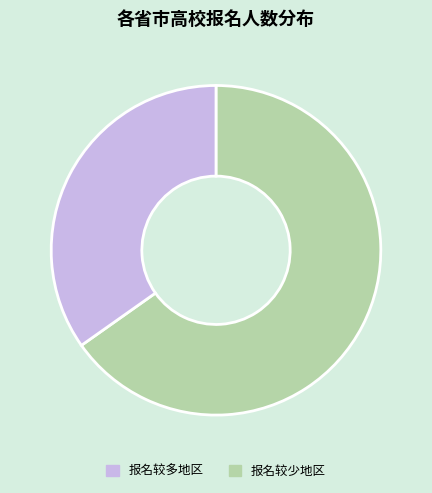

Is the sum of 报名较多地区 and 报名较少地区 greater than half?

Yes